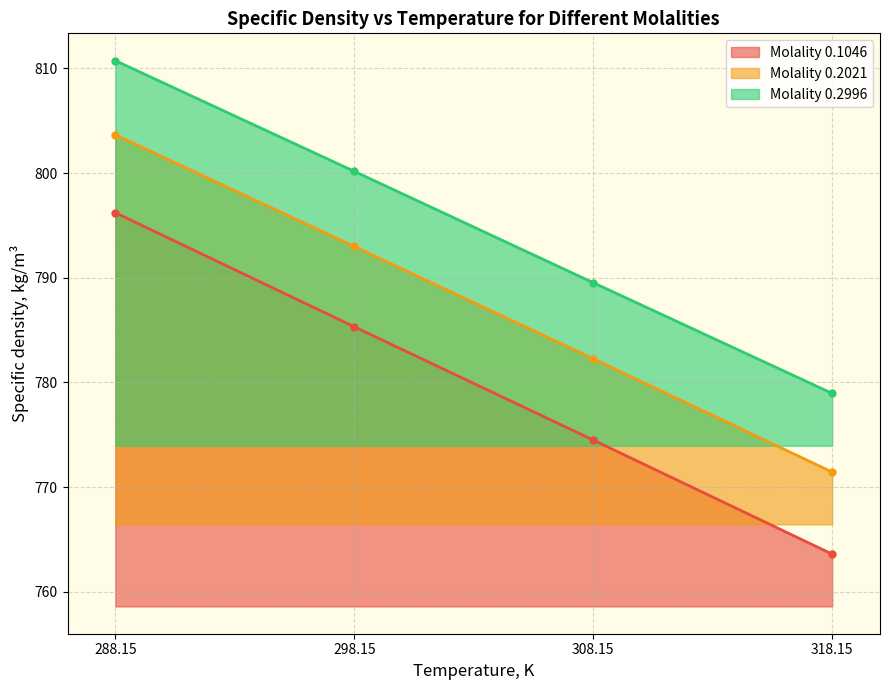

True or false: Molality 0.2021 and Molality 0.2996 intersect in this chart.

False